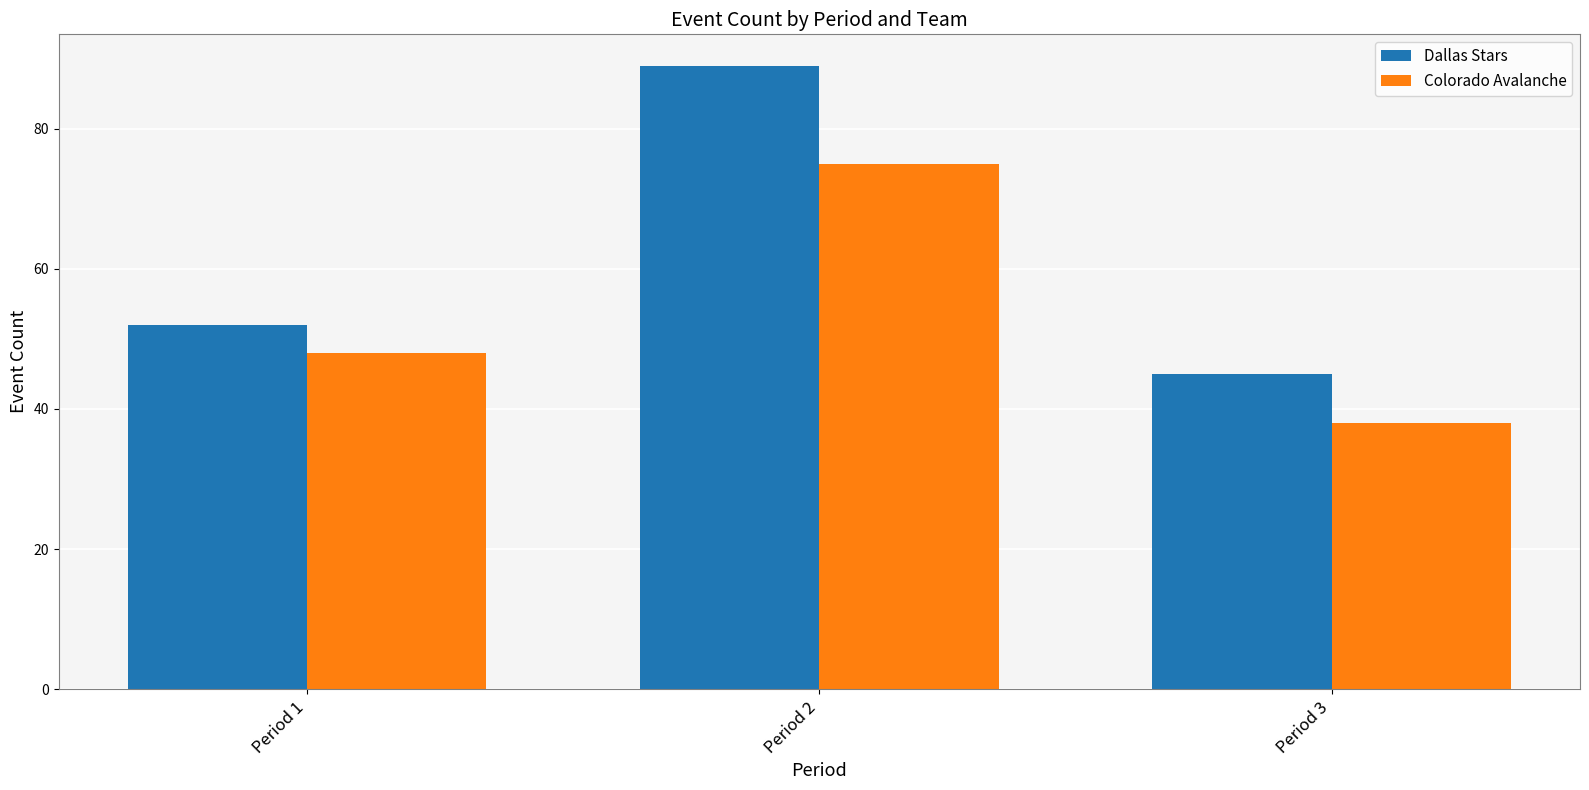

At which label is Colorado Avalanche closest to 56?

Period 1